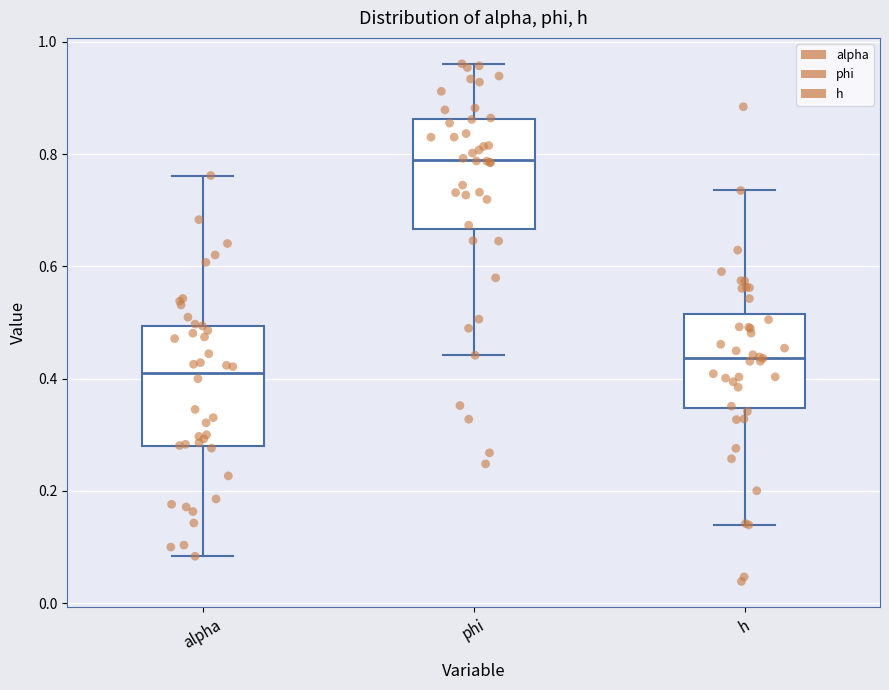

Reading left to right, transcribe this box plot: for each box, give where its median line is, the range the box spans, and where its two whiskers end, as read against the y-axis. The values are not printed on the chart, so give them approximately, as read against the axis.

alpha: median 0.42, box 0.28 to 0.50, whiskers 0.08 to 0.76
phi: median 0.80, box 0.66 to 0.86, whiskers 0.44 to 0.96
h: median 0.44, box 0.34 to 0.52, whiskers 0.14 to 0.74